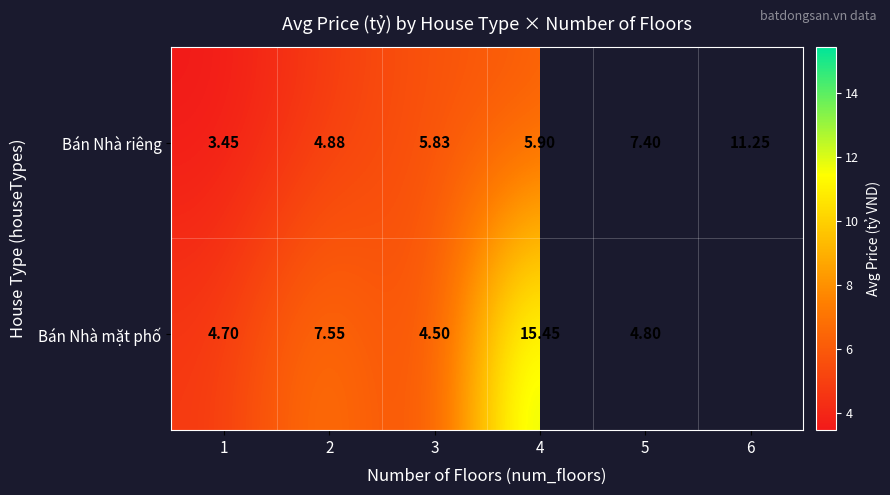

Rank the series at 2 from lowest to highest value.

Bán Nhà riêng, Bán Nhà mặt phố